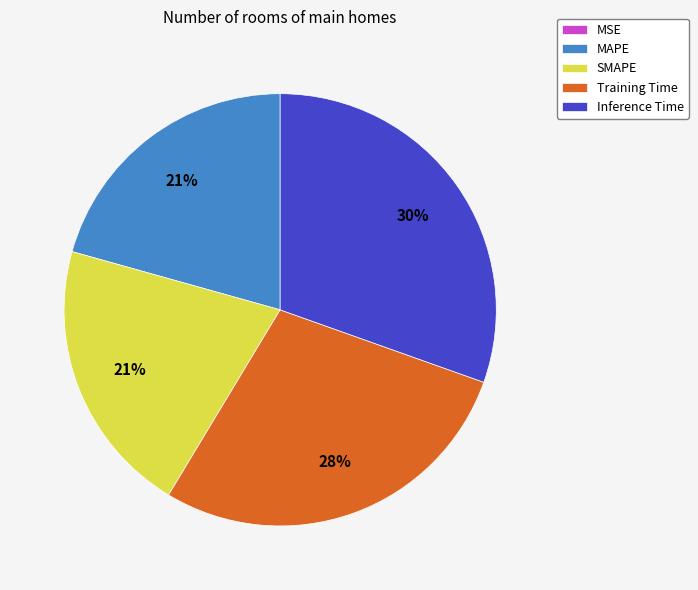

Which slice is the largest?

Inference Time